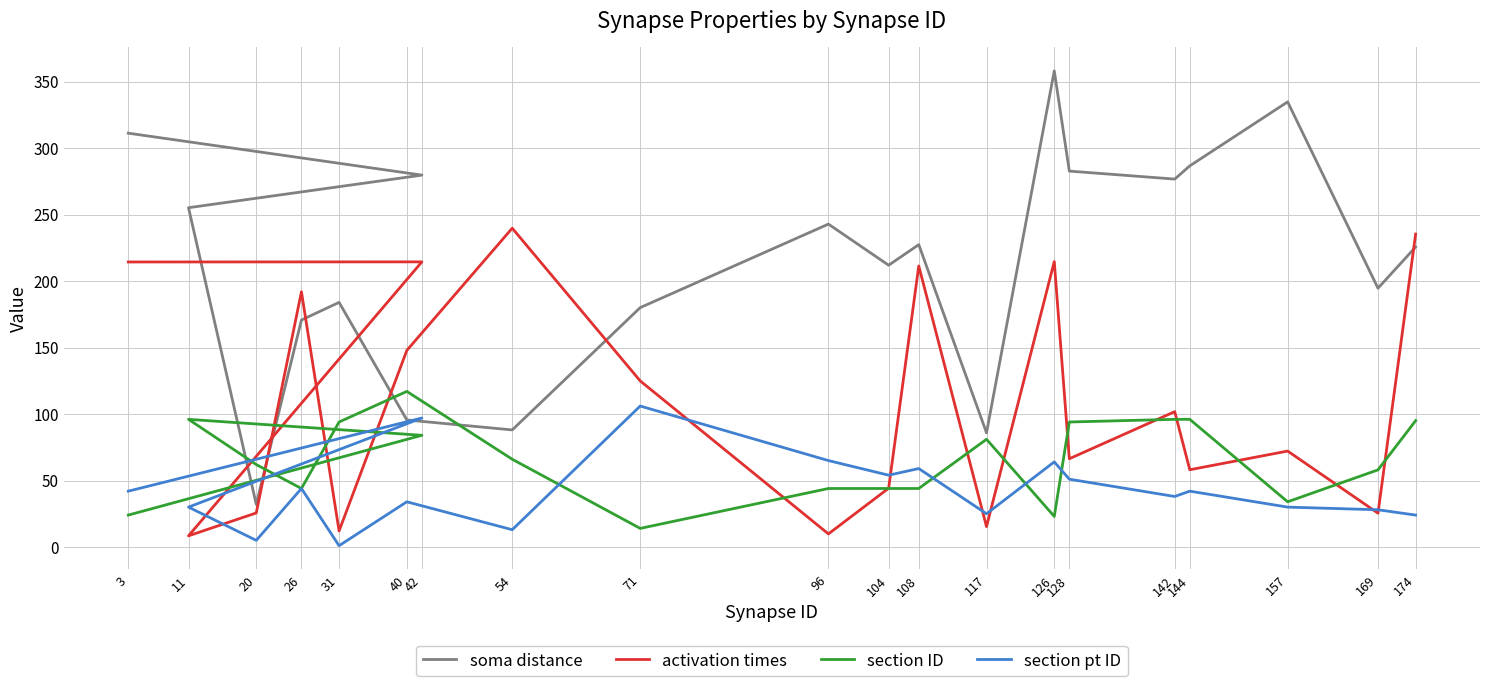

True or false: section pt ID and soma distance intersect in this chart.

False